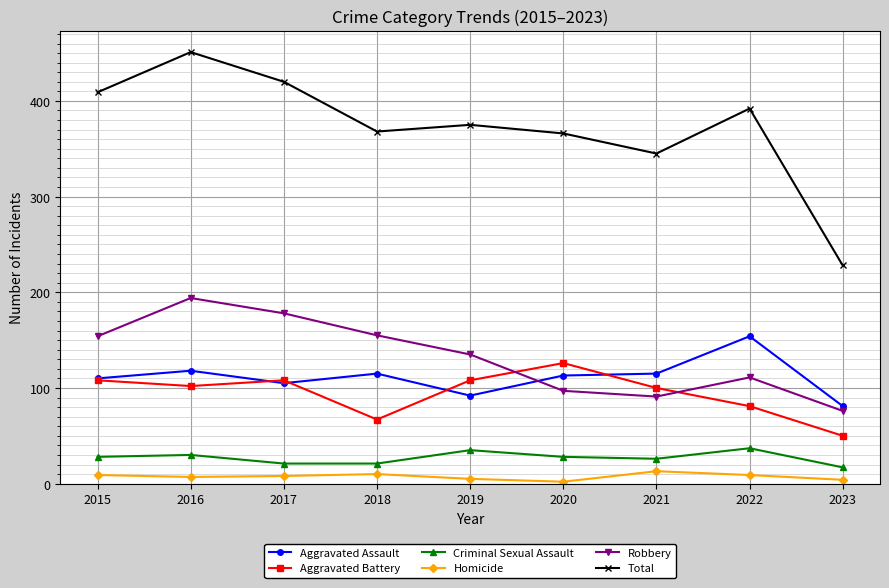

True or false: Total and Robbery intersect in this chart.

False